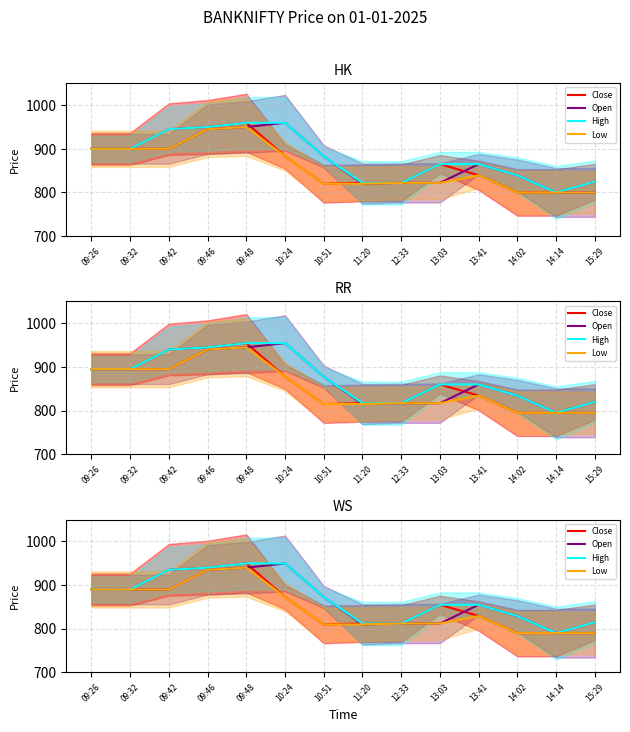

True or false: High has a value of 949.6 at 10:24.

True